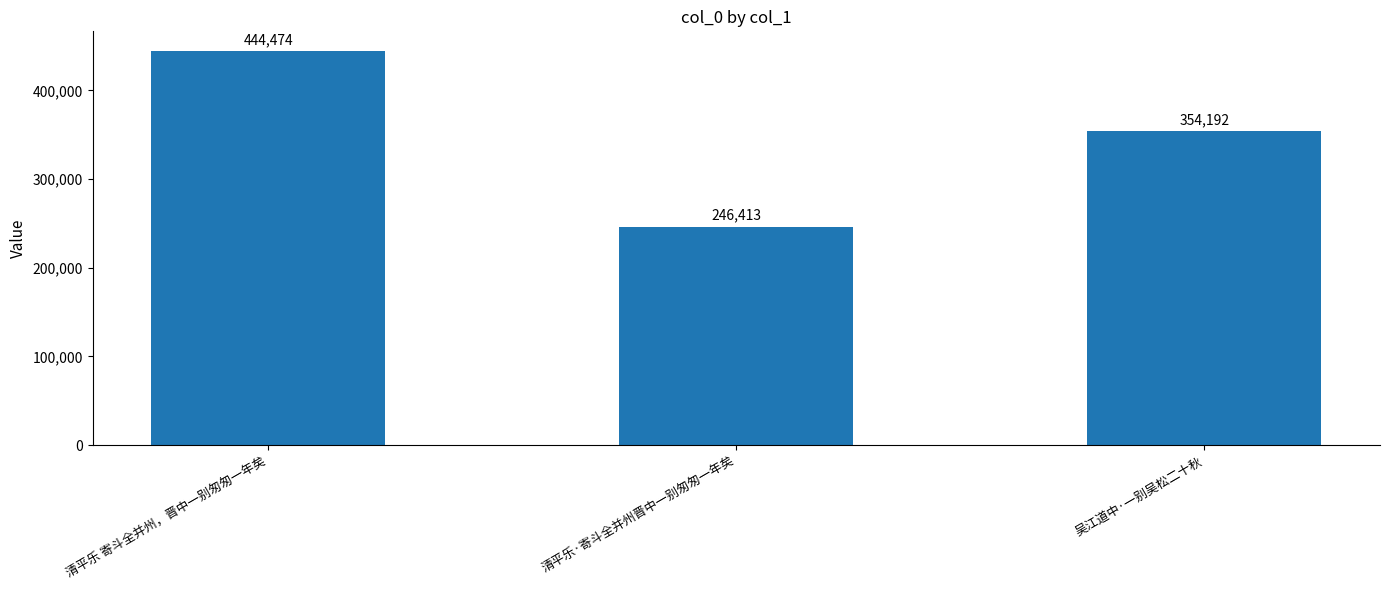

Is it true that the value at 清平乐·寄斗全并州晋中一别匆匆一年矣 is 246413?

True